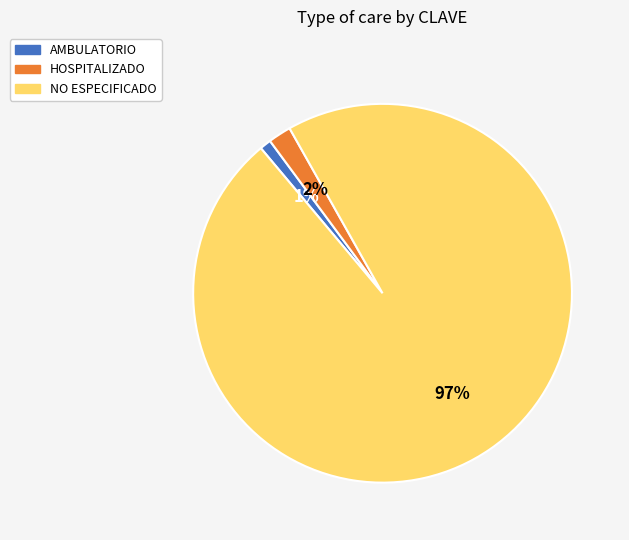

Count the number of slices in the pie.

3